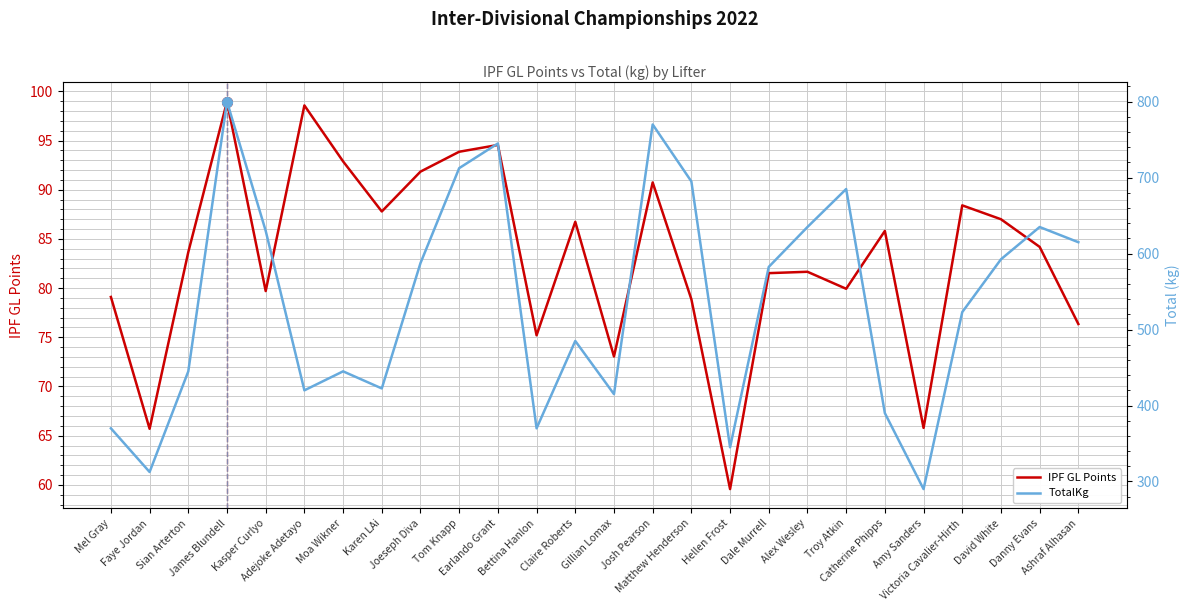

What is the average value of the IPF GL Points series?

83.1